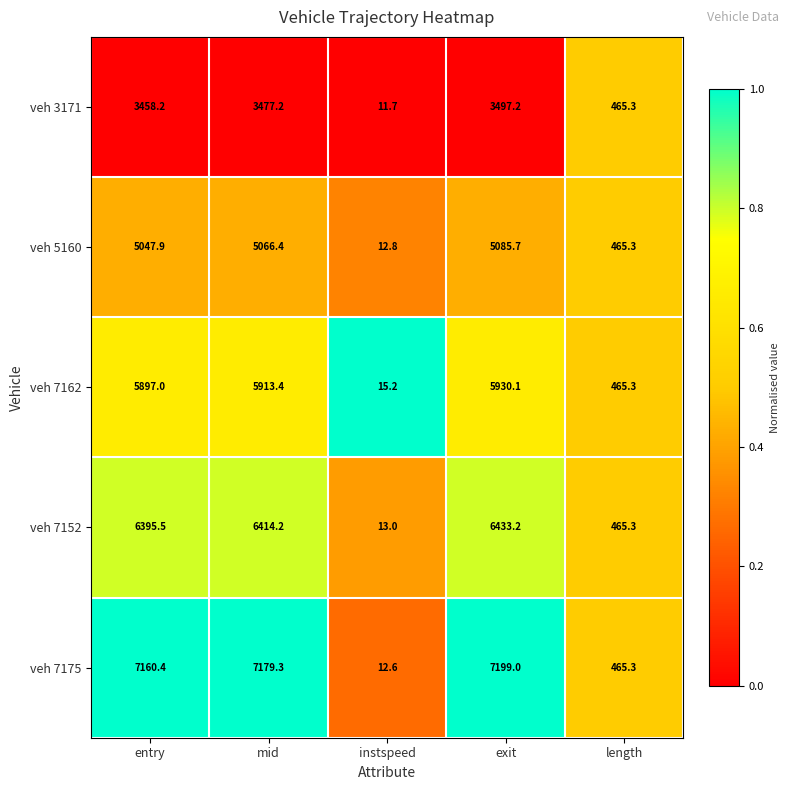

At which category does the chart reach its minimum across all series?

instspeed